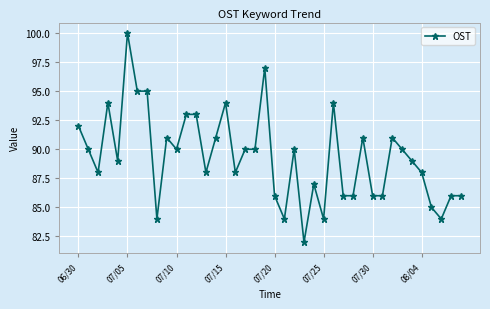

What is the difference between the maximum and minimum values?

18